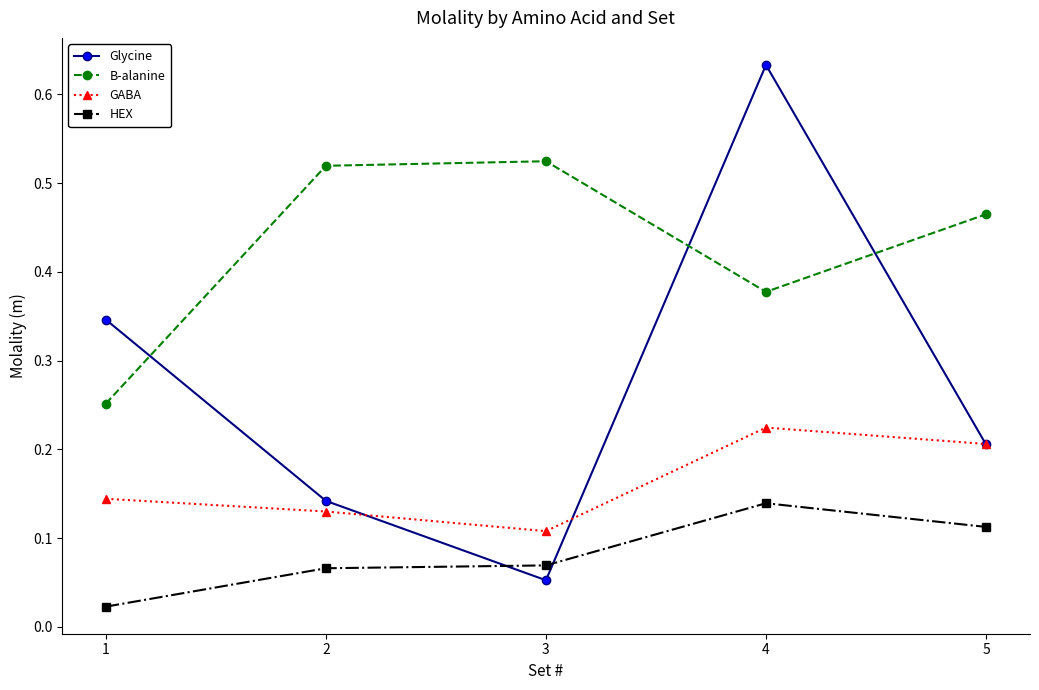

How many times do HEX and Glycine cross each other?

2